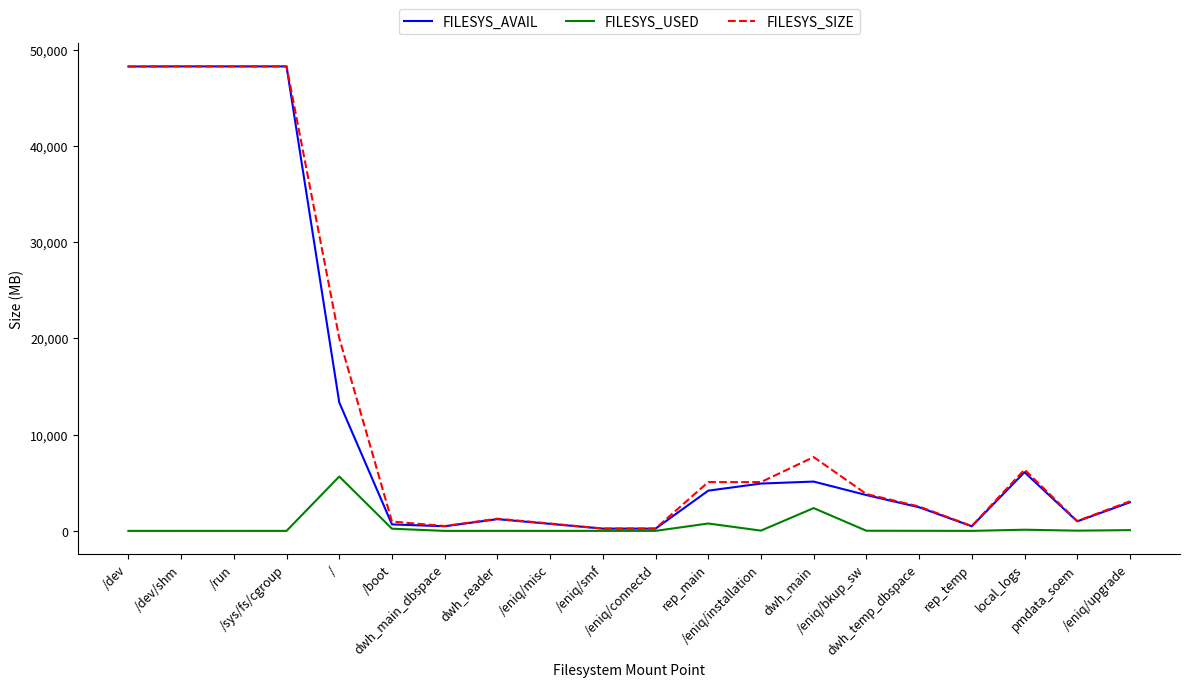

What is the highest value of the FILESYS_USED series?

5647